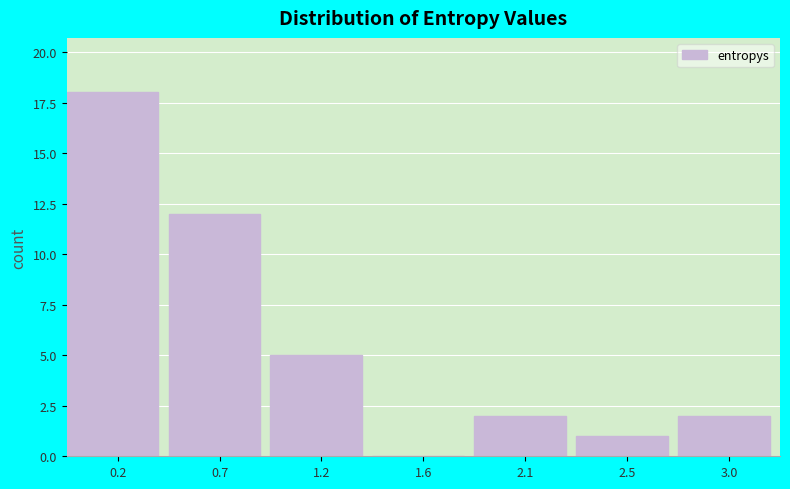

Reading left to right, what are all the values shown in this chart?

0.2=18	0.7=12	1.2=5	1.6=0	2.1=2	2.5=1	3.0=2